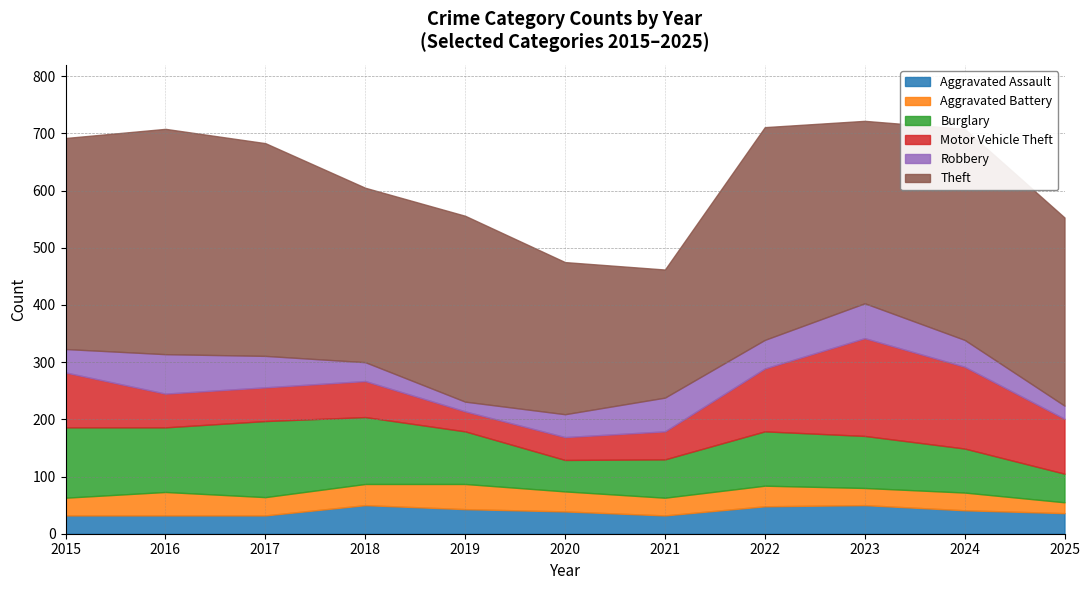

How many lines are shown in the chart?

6